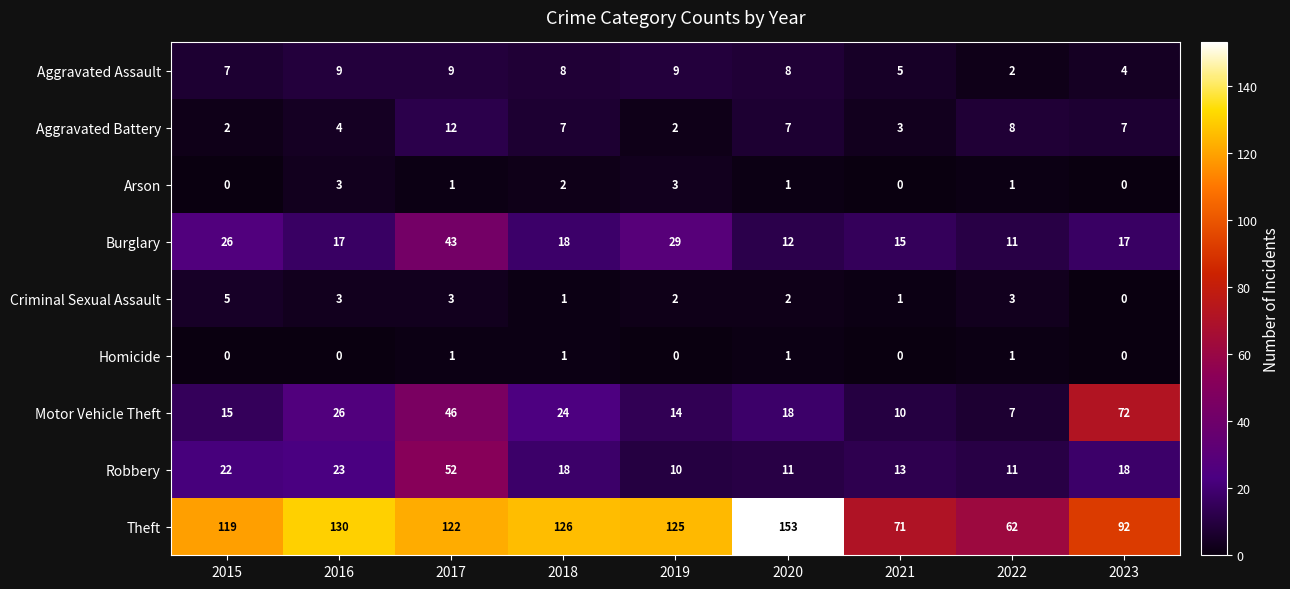

List the series in order of their peak value, lowest first.

Homicide, Arson, Criminal Sexual Assault, Aggravated Assault, Aggravated Battery, Burglary, Robbery, Motor Vehicle Theft, Theft